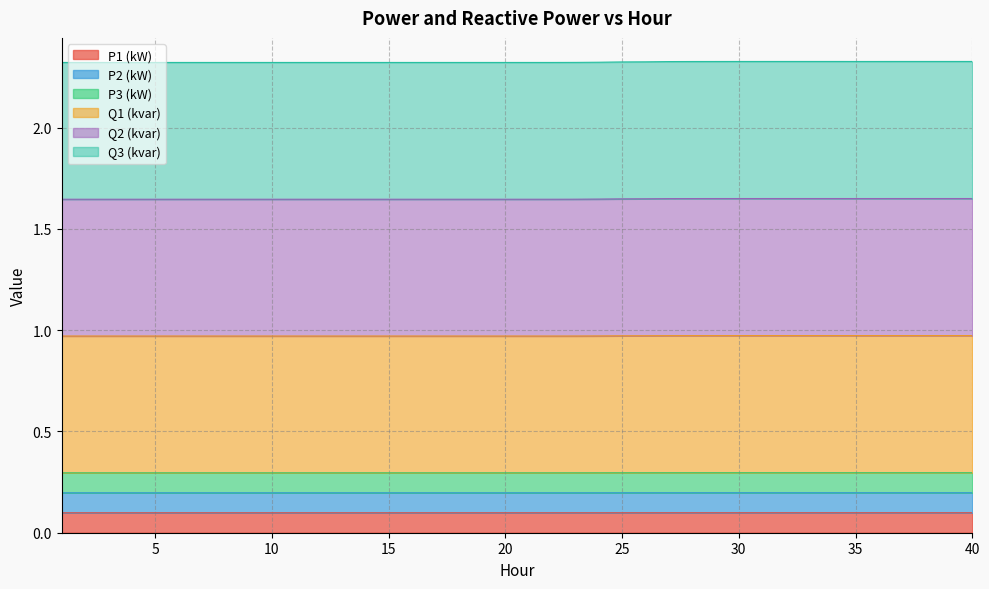

Where is the first local minimum for P2 (kW)?

33